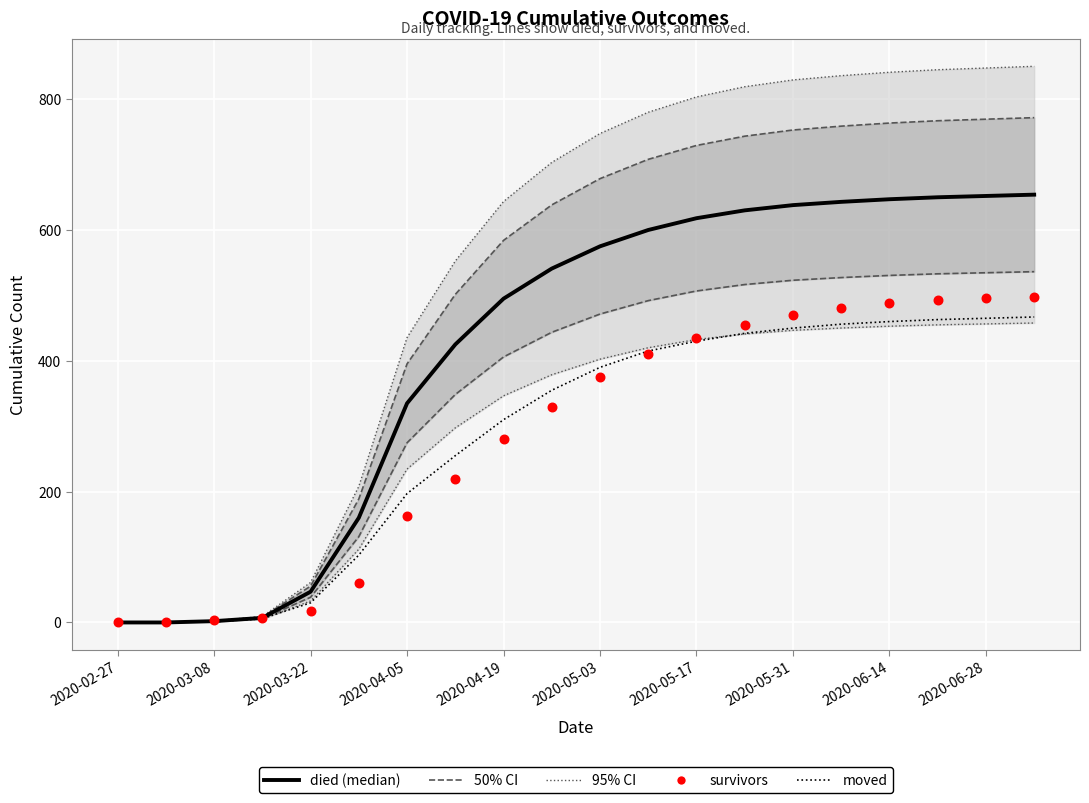

At which category is the sum across all series the highest?

19